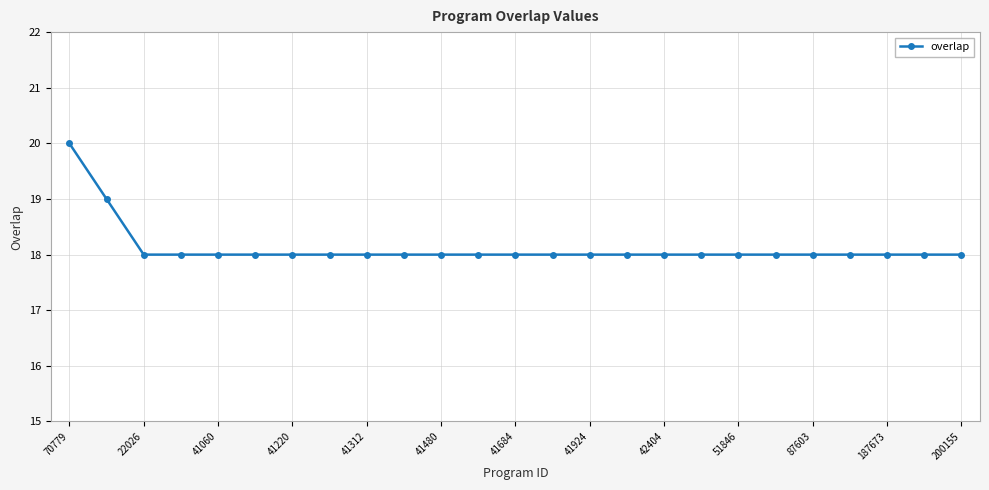

What is the maximum value shown in the chart?

20